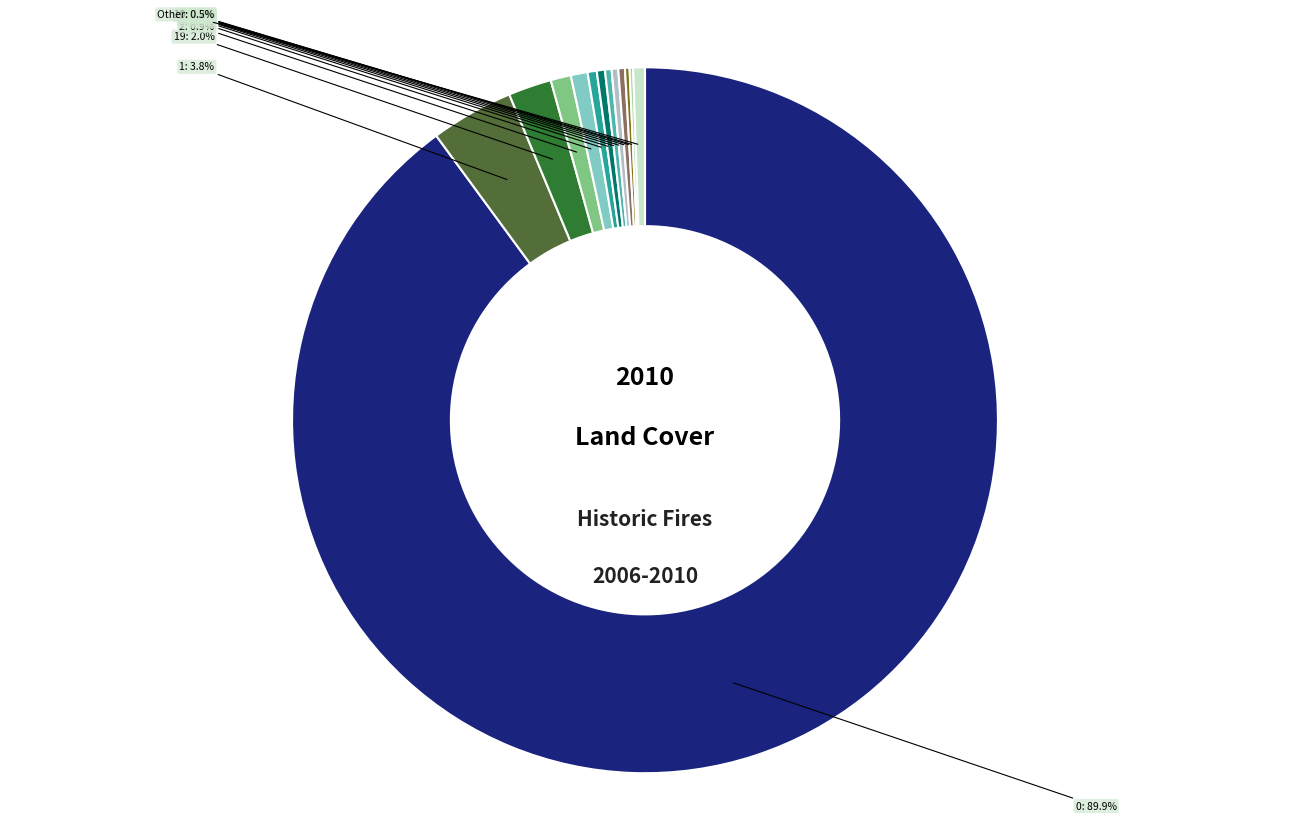

Combined, what portion of the pie is Other and 8?

0.8%